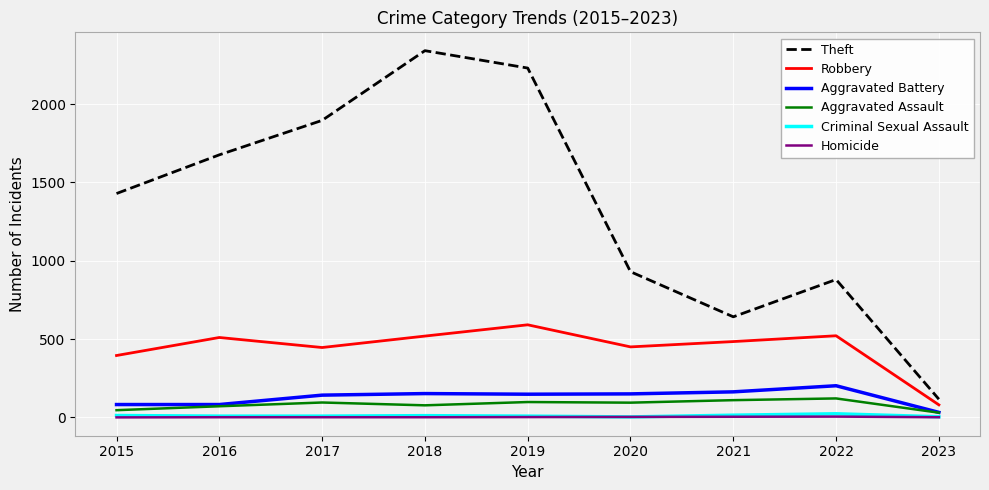

The Robbery series shows 510 at 2016. True or false?

True